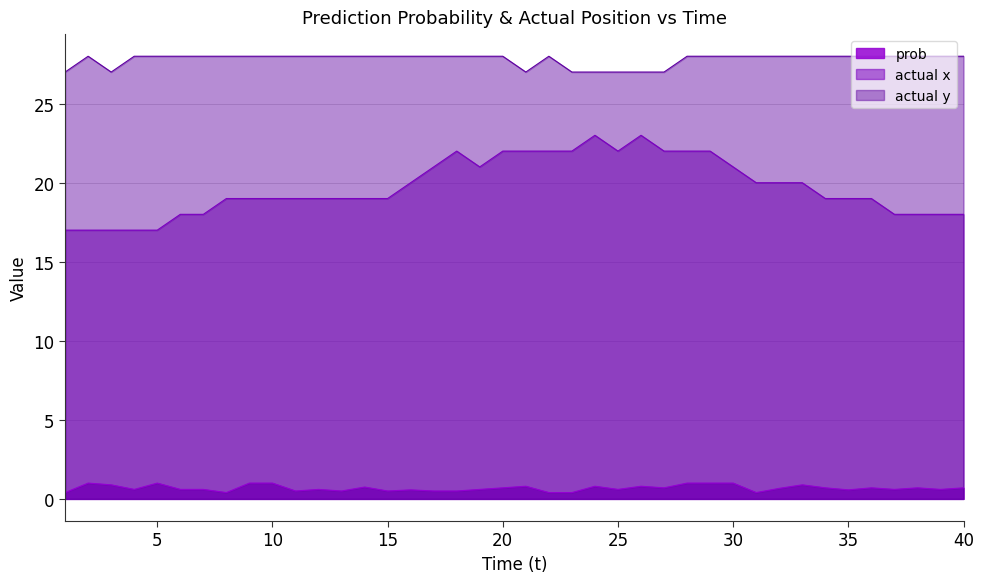

Reading left to right, what are all the values shown in this chart?

prob: 0.4	1.0	0.9	0.6	1.0	0.6	0.6	0.4	1.0	1.0	0.5	0.6	0.5	0.8	0.5	0.6	0.5	0.5	0.6	0.7	0.8	0.4	0.4	0.8	0.6	0.8	0.7	1.0	1.0	1.0	0.4	0.7	0.9	0.7	0.6	0.7	0.6	0.7	0.6	0.7
actual x: 17.0	17.0	17.0	17.0	17.0	18.0	18.0	19.0	19.0	19.0	19.0	19.0	19.0	19.0	19.0	20.0	21.0	22.0	21.0	22.0	22.0	22.0	22.0	23.0	22.0	23.0	22.0	22.0	22.0	21.0	20.0	20.0	20.0	19.0	19.0	19.0	18.0	18.0	18.0	18.0
actual y: 27.0	28.0	27.0	28.0	28.0	28.0	28.0	28.0	28.0	28.0	28.0	28.0	28.0	28.0	28.0	28.0	28.0	28.0	28.0	28.0	27.0	28.0	27.0	27.0	27.0	27.0	27.0	28.0	28.0	28.0	28.0	28.0	28.0	28.0	28.0	28.0	28.0	28.0	28.0	28.0